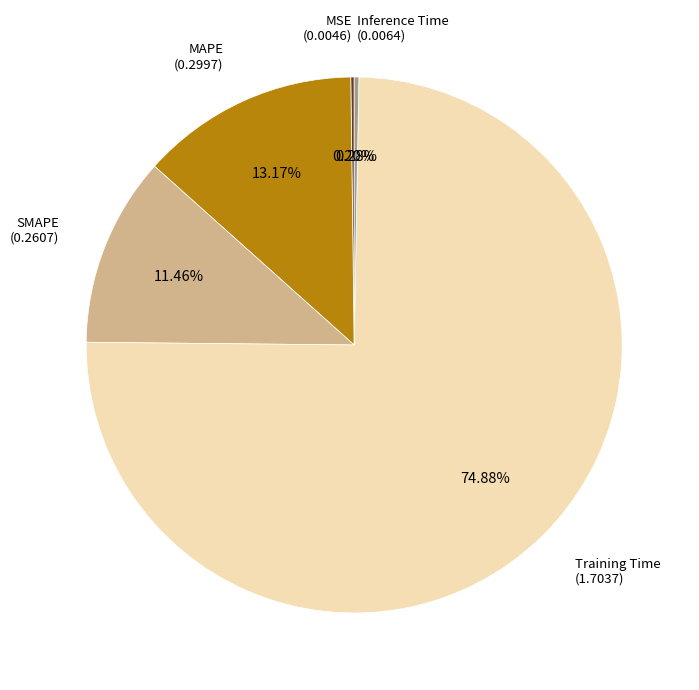

Is there a majority slice in this chart?

Yes